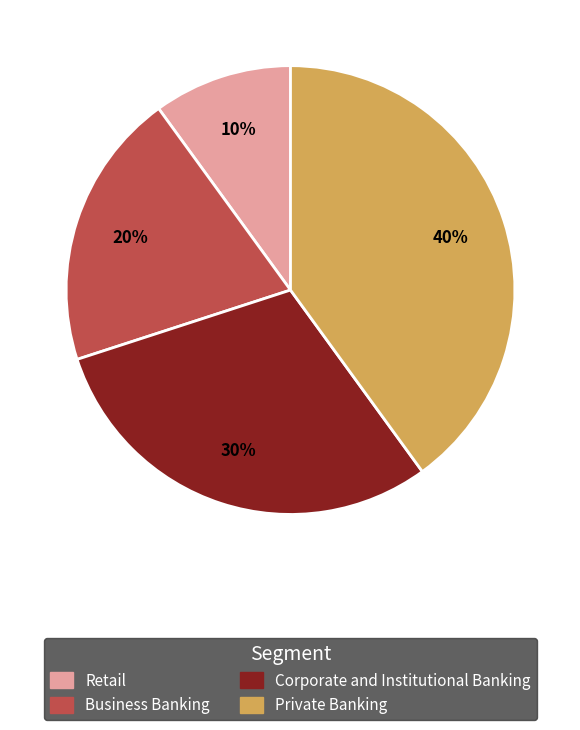

What is the smallest slice in the pie chart?

Retail